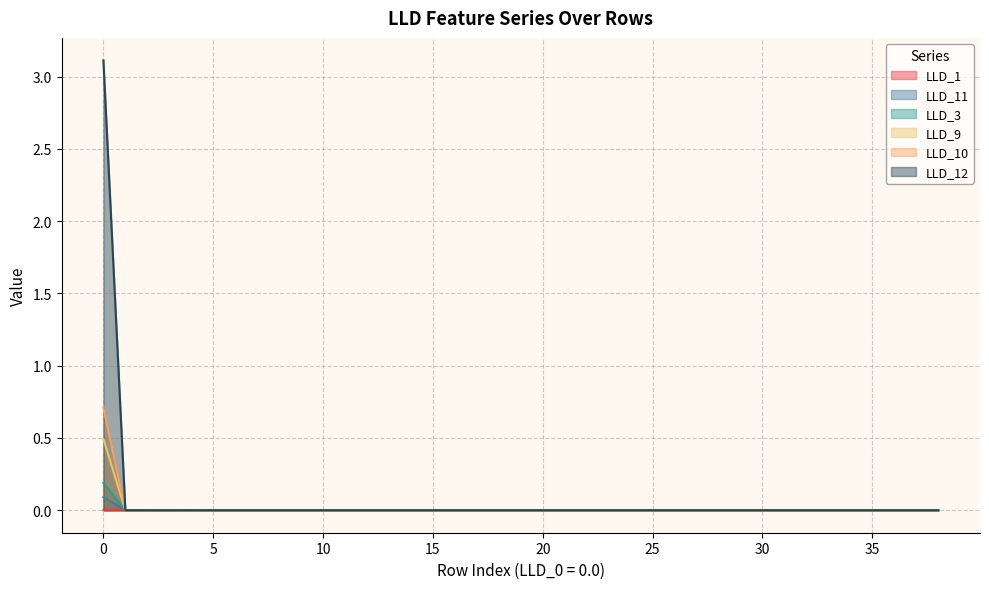

What is the sum of all LLD_10 values?

0.7